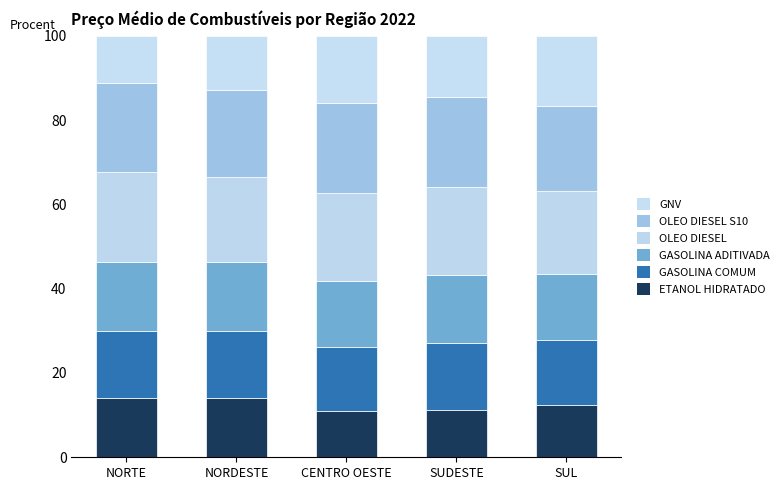

The GNV series shows 14.6 at SUDESTE. True or false?

True